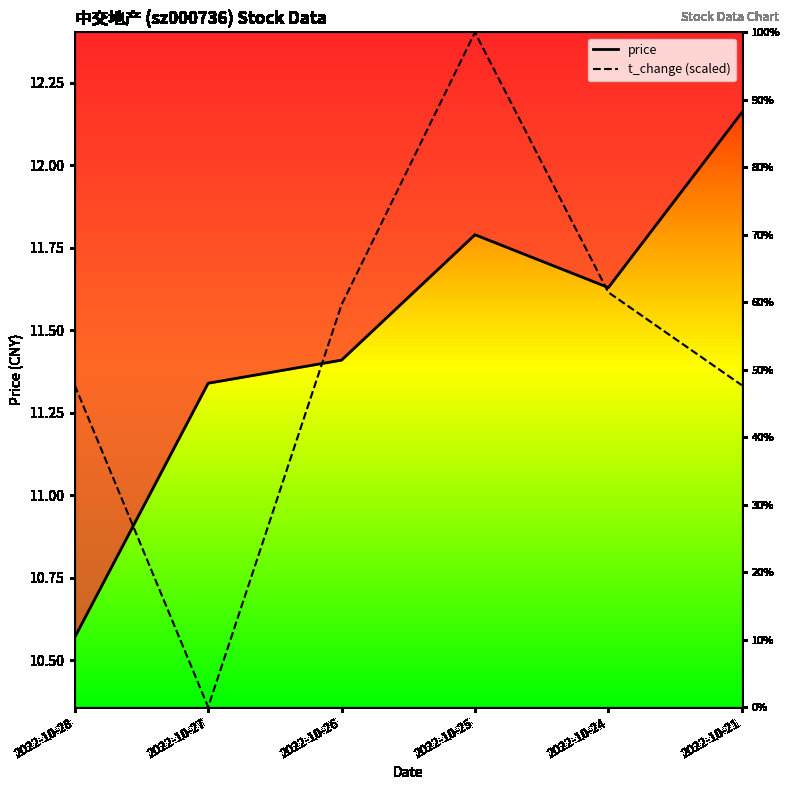

What is the value of the price point at the 4th from the left?

11.8